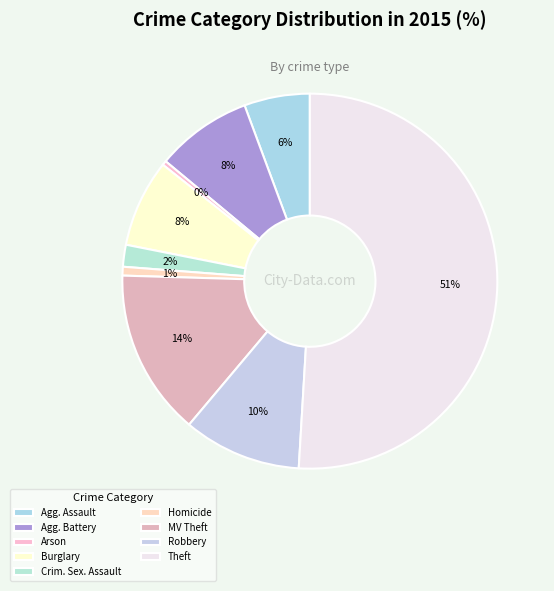

Rank the categories by value from lowest to highest.

Arson, Homicide, Criminal Sexual Assault, Aggravated Assault, Burglary, Aggravated Battery, Robbery, Motor Vehicle Theft, Theft